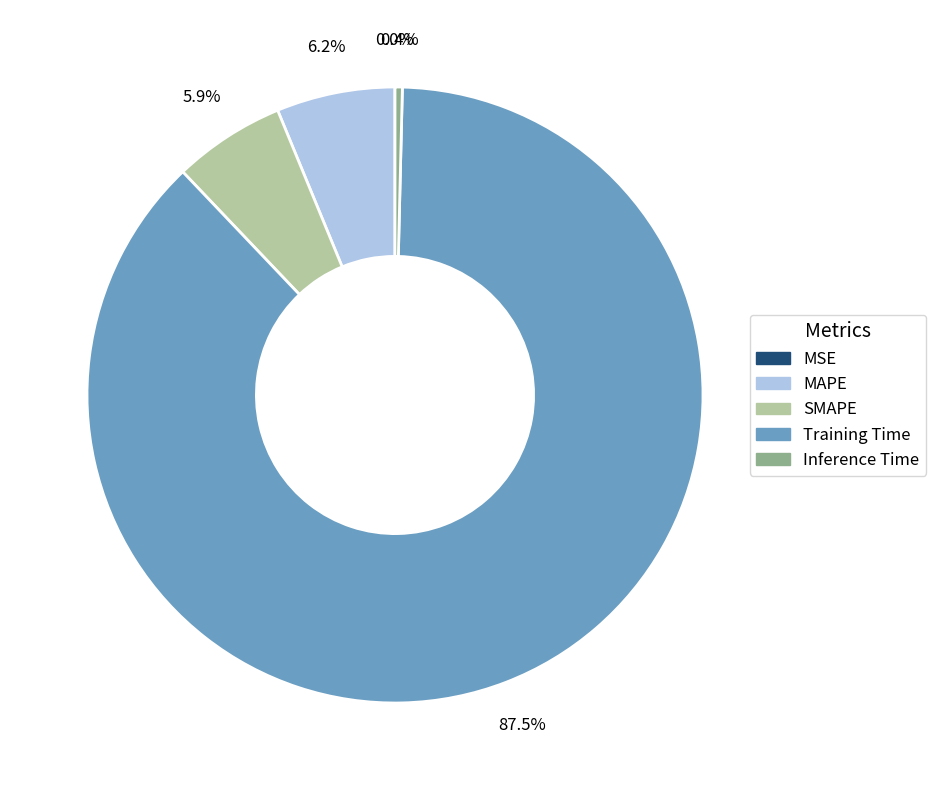

Do MAPE and SMAPE together represent more than half of the pie?

No